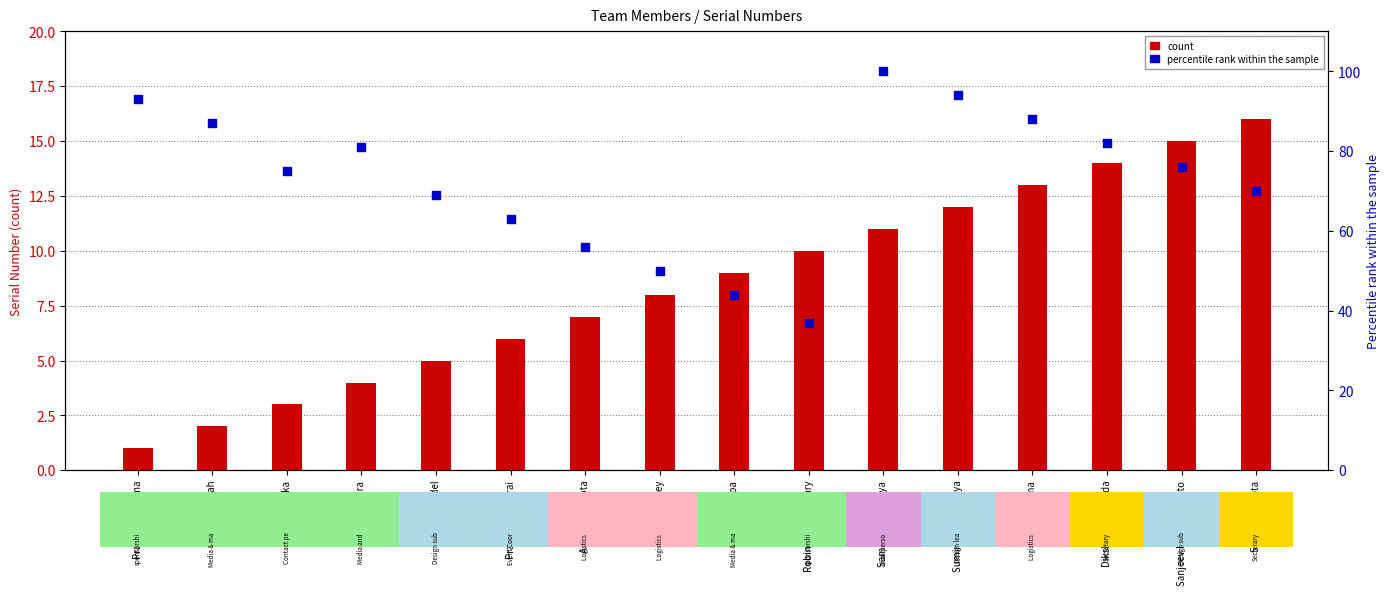

Which series reaches the maximum Y coordinate?

percentile rank within the sample